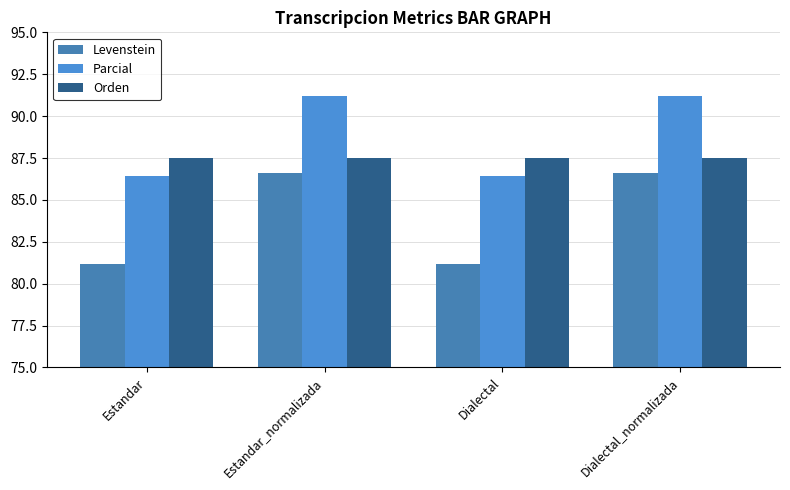

How many groups of bars are there?

4